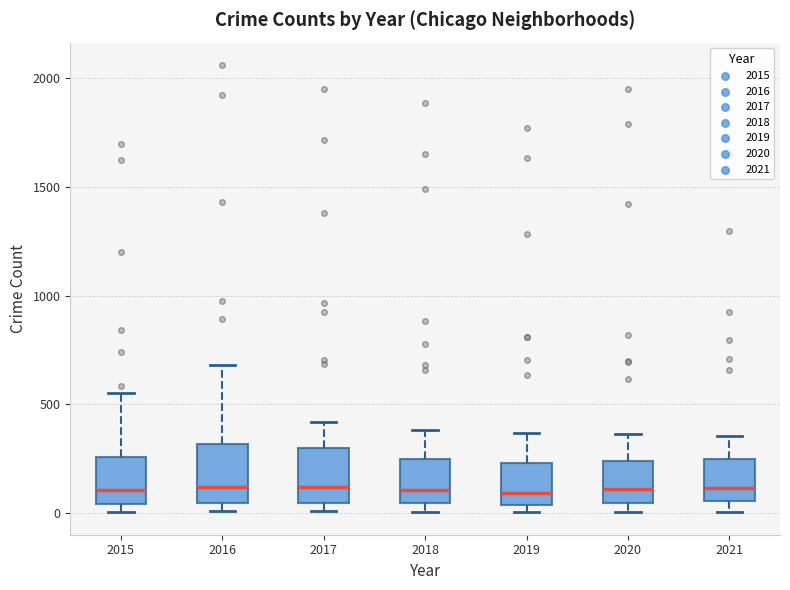

Reading left to right, read every box against the y-axis: the position of its median line, the range the box covers, and the ends of its whiskers. The values are not printed on the chart, so give them approximately, as read against the axis.

2015: median 100, box 50 to 250, whiskers 0 to 550
2016: median 100, box 50 to 300, whiskers 0 to 700
2017: median 100, box 50 to 300, whiskers 0 to 400
2018: median 100, box 50 to 250, whiskers 0 to 400
2019: median 100, box 50 to 250, whiskers 0 to 350
2020: median 100, box 50 to 250, whiskers 0 to 350
2021: median 100, box 50 to 250, whiskers 0 to 350